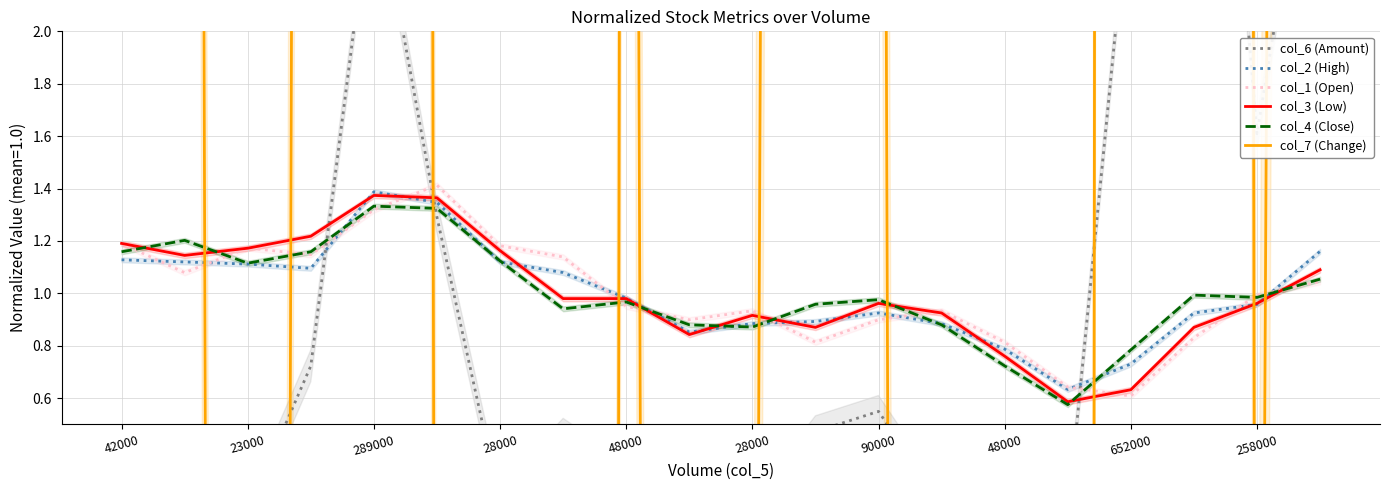

What is the difference between the col_2 (High) values at 15 and 258000?

0.2